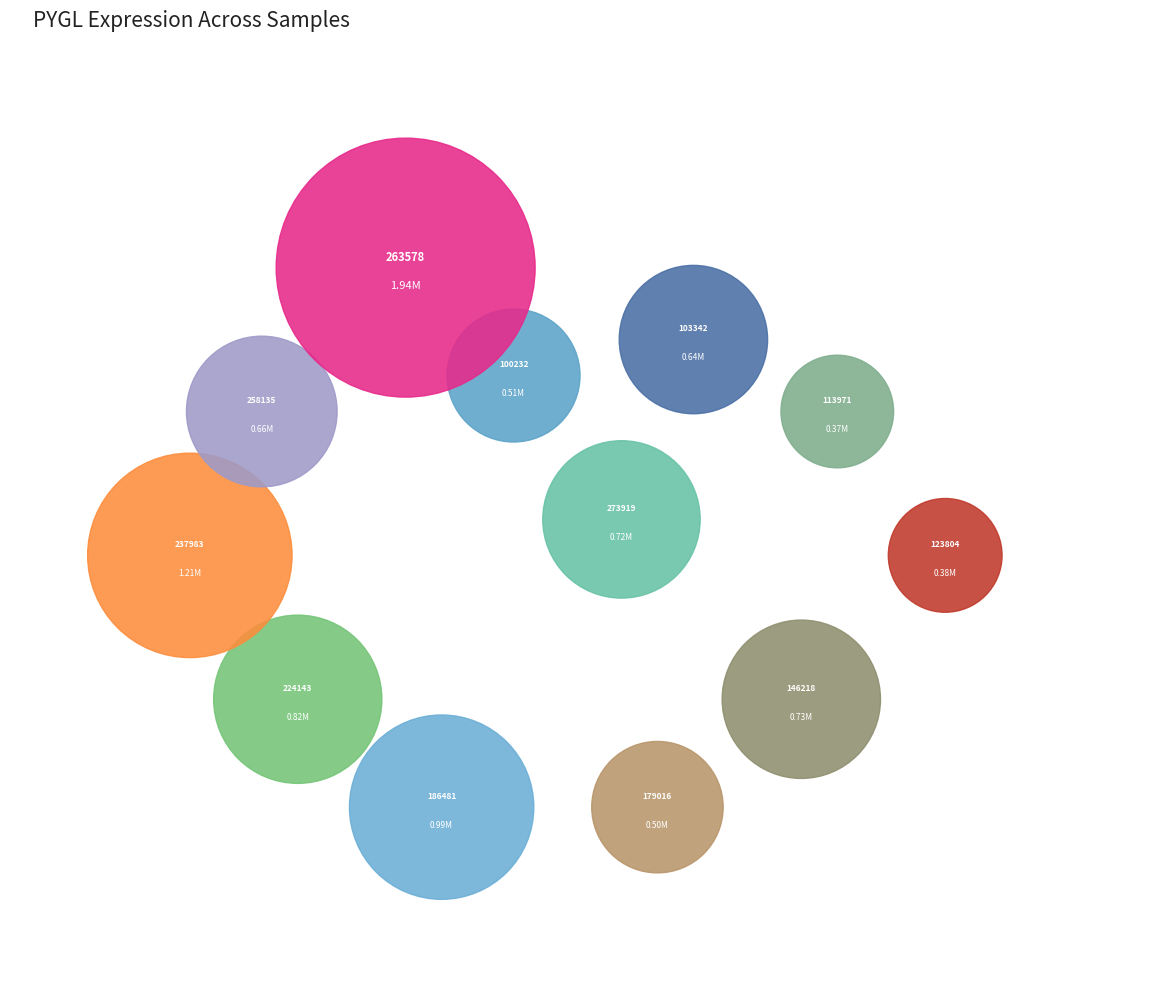

Rank the categories by value from highest to lowest.

263578, 237983, 186481, 224143, 146218, 273919, 258135, 103342, 100232, 179016, 123804, 113971